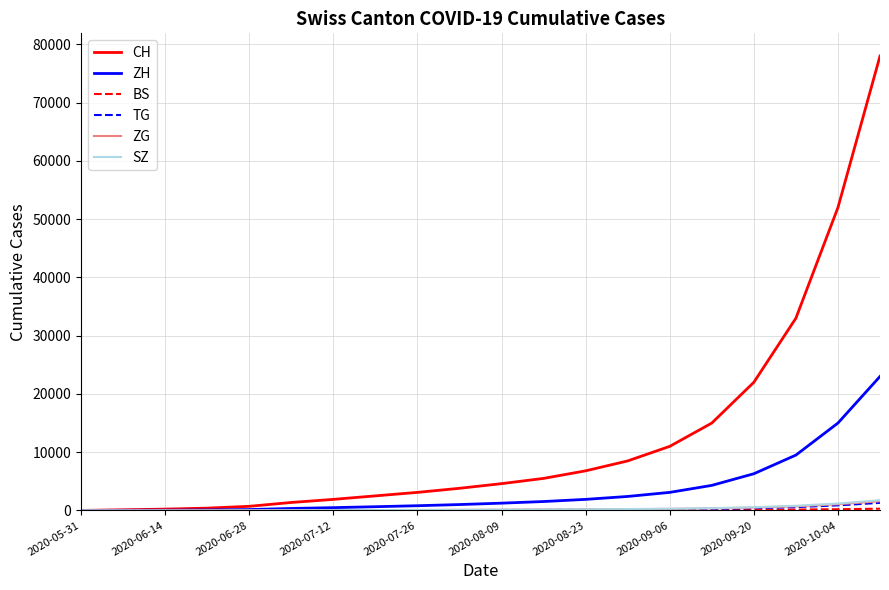

How many lines are shown in the chart?

6